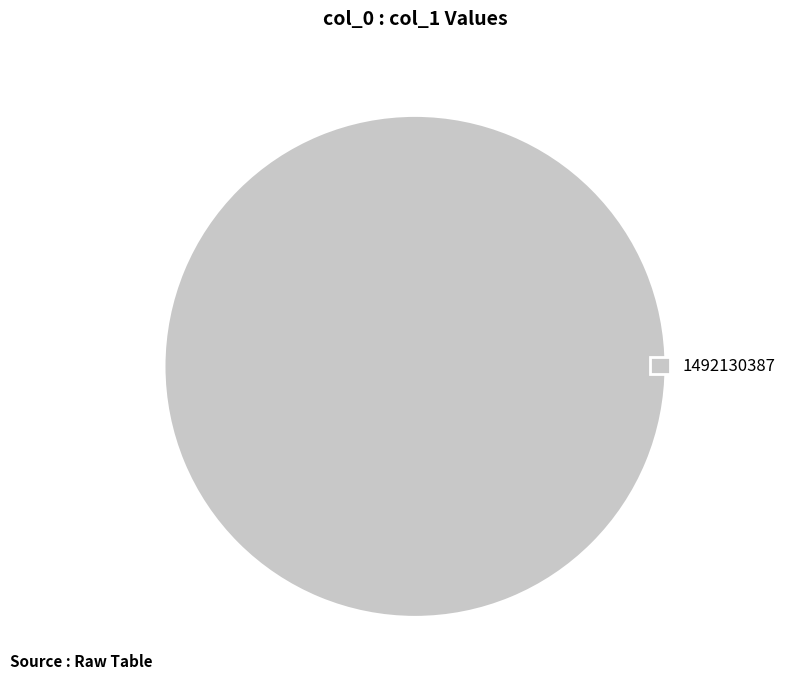

Does 1492130387 represent more than half of the total?

Yes